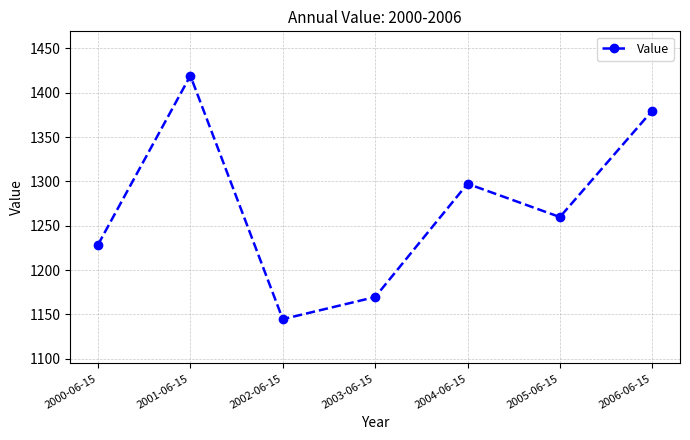

How many data points are less than 1259?

3